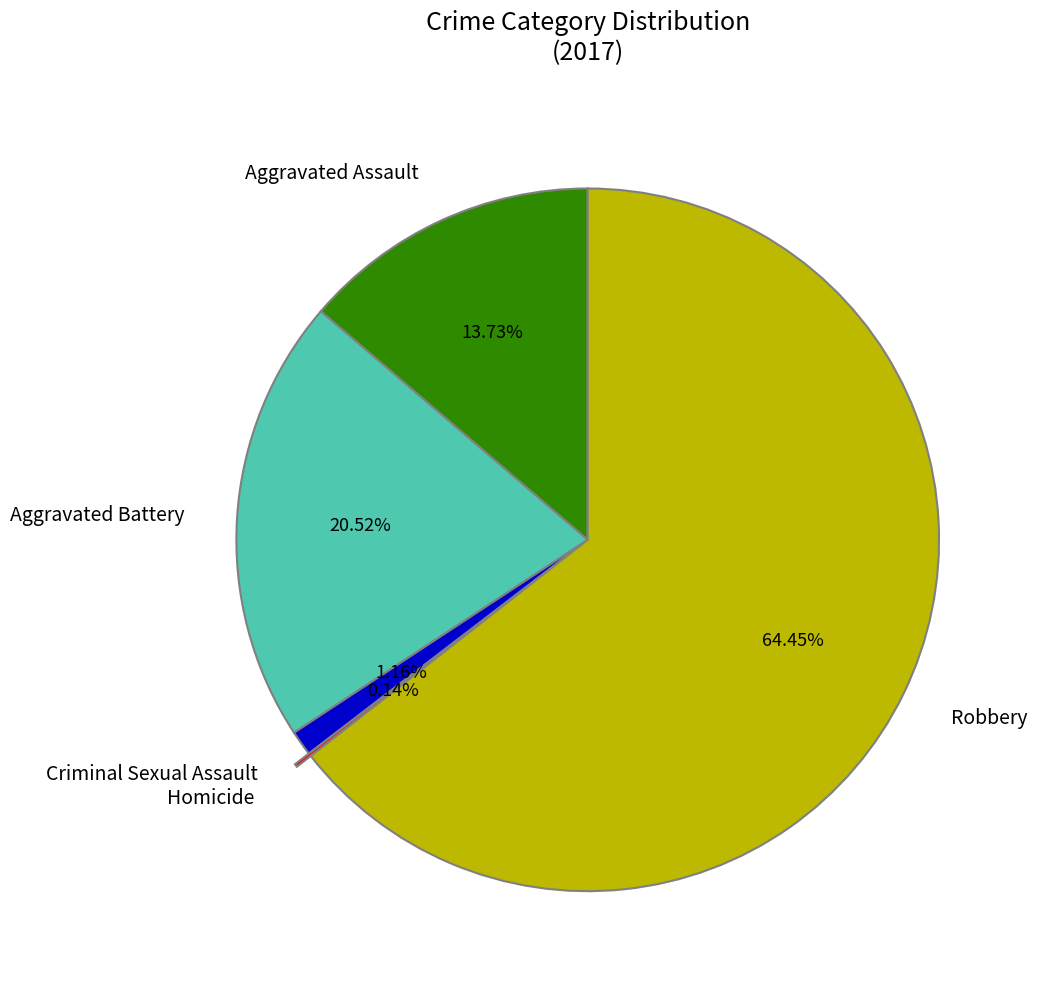

To the nearest percent, what percentage of the pie is Robbery?

64%